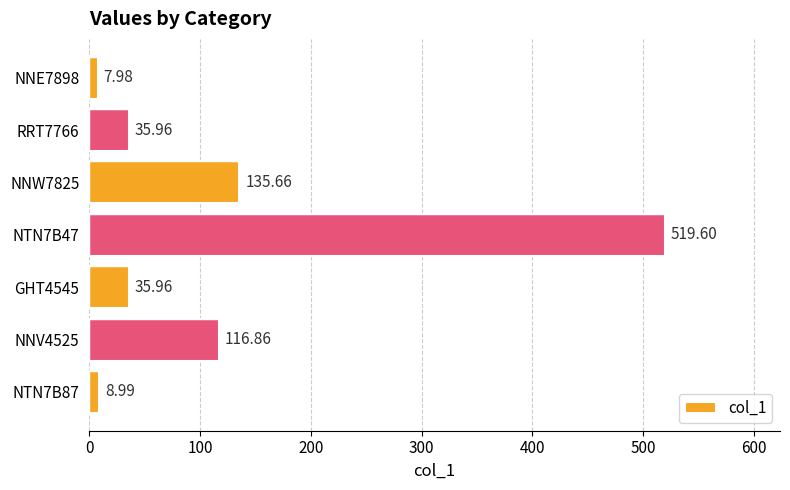

Approximately how many times larger is the value at NNV4525 compared to RRT7766?

3.2